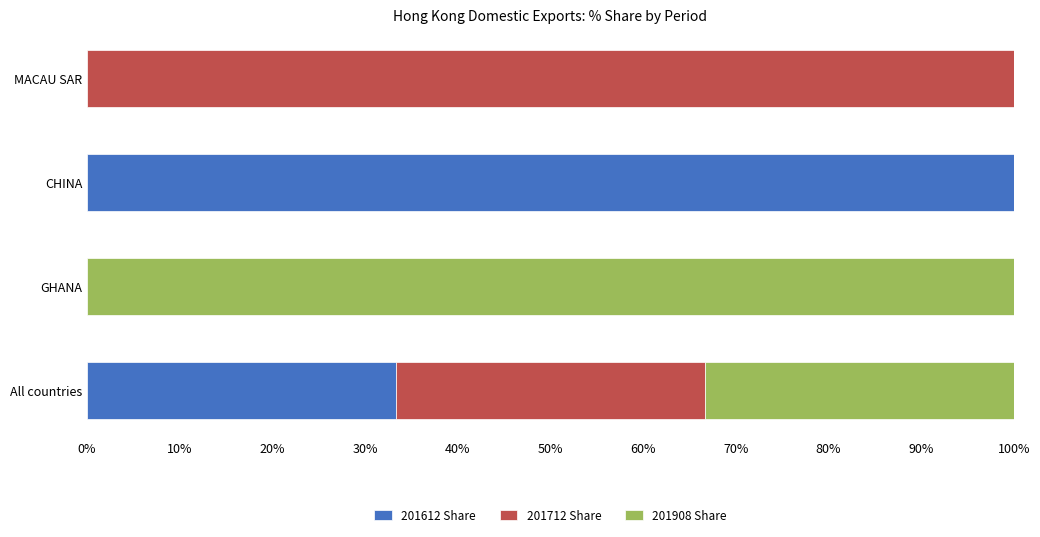

At which label does 201612 Share reach its peak?

CHINA